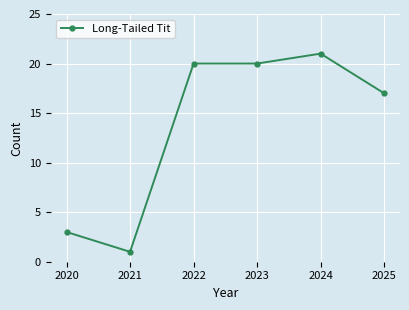

What is the change in value from 2021 to 2022?

+19